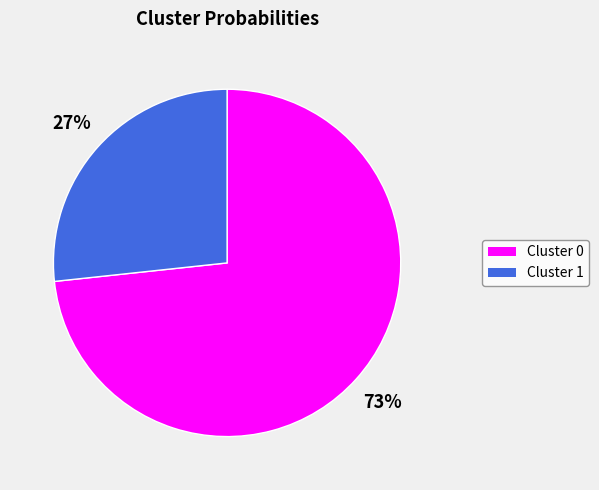

Does any single category account for the majority?

Yes